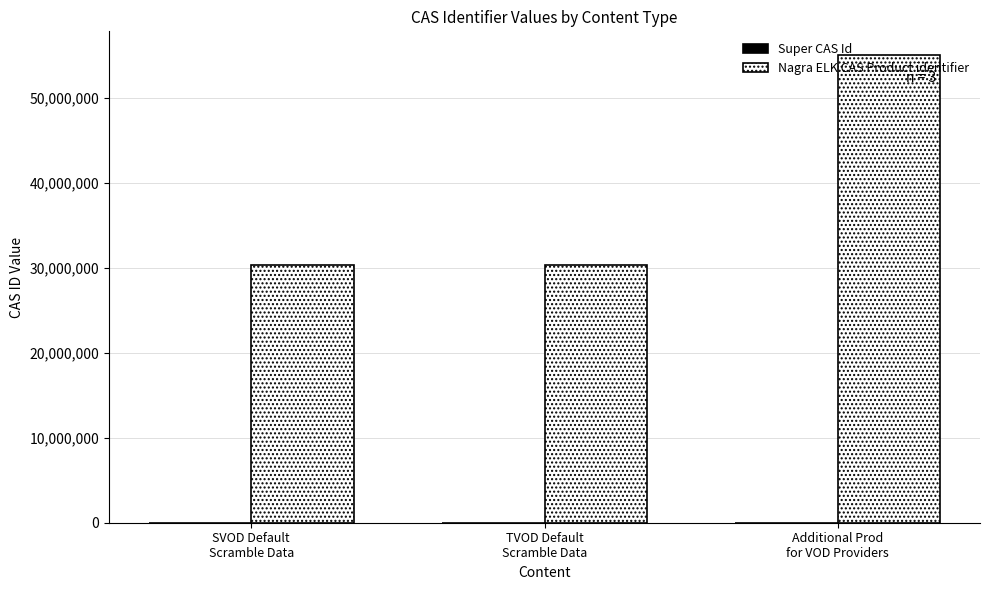

What is the average value?

38553400